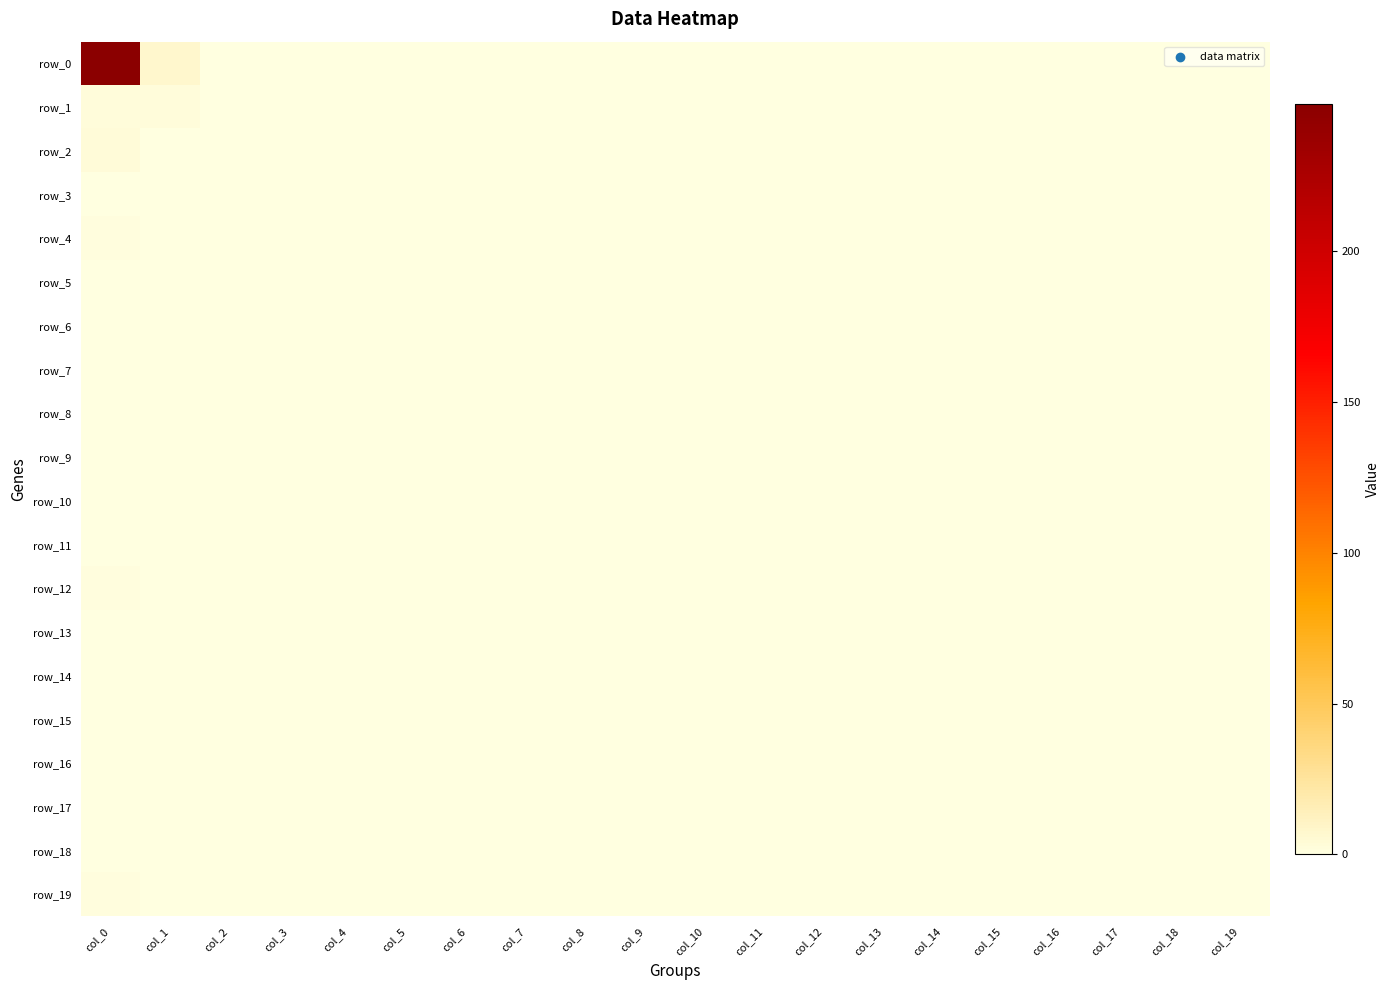

At how many categories does at least one series exceed 198?

1